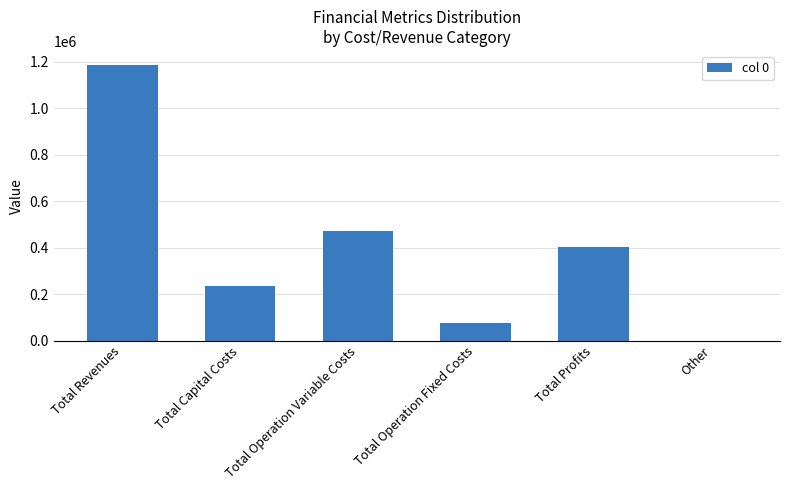

The chart shows a value of 74485.2 at Total Operation Fixed Costs. True or false?

True